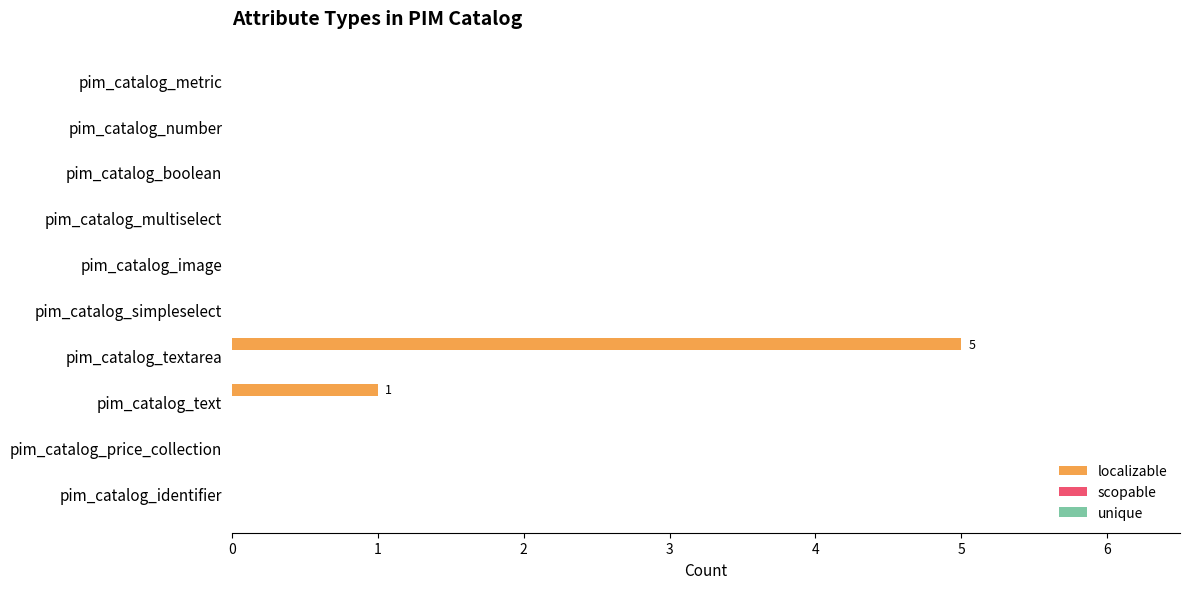

Is it true that the value at pim_catalog_multiselect is 0?

True